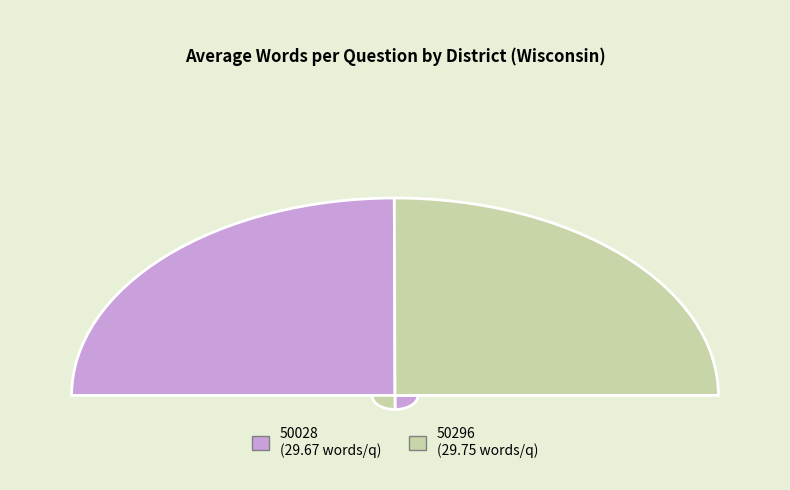

What portion of the pie excludes 50296?

49.9%